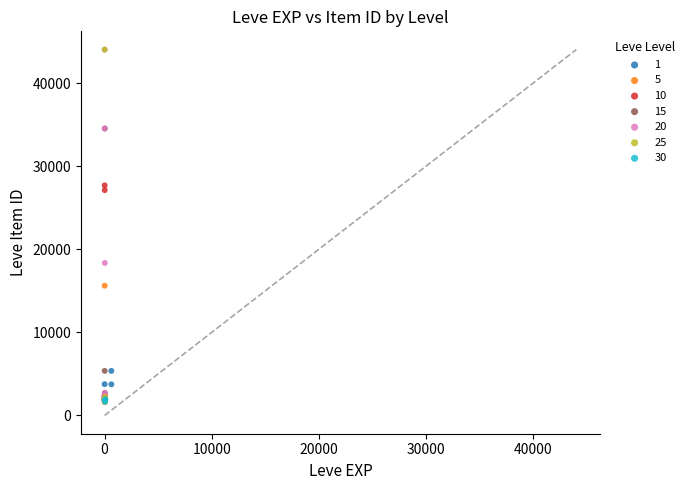

What are all the series names shown in the legend?

1, 5, 10, 15, 20, 25, 30